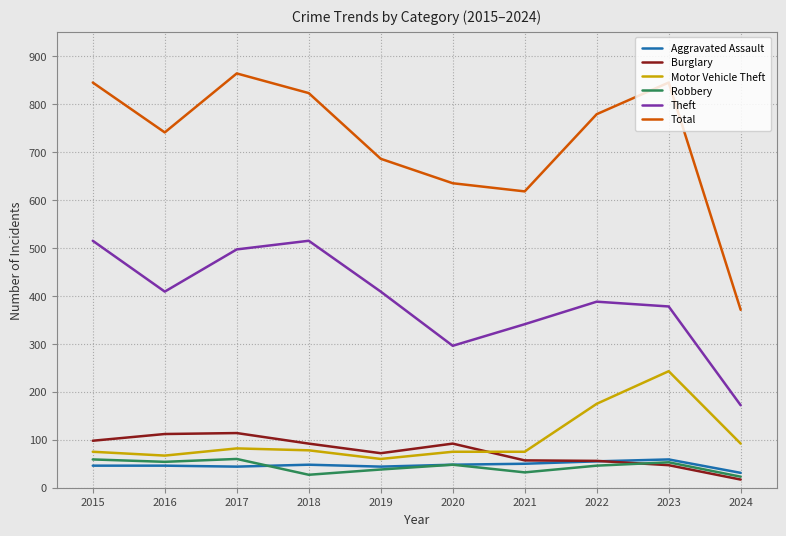

Does the chart display data point markers on the line(s)?

No